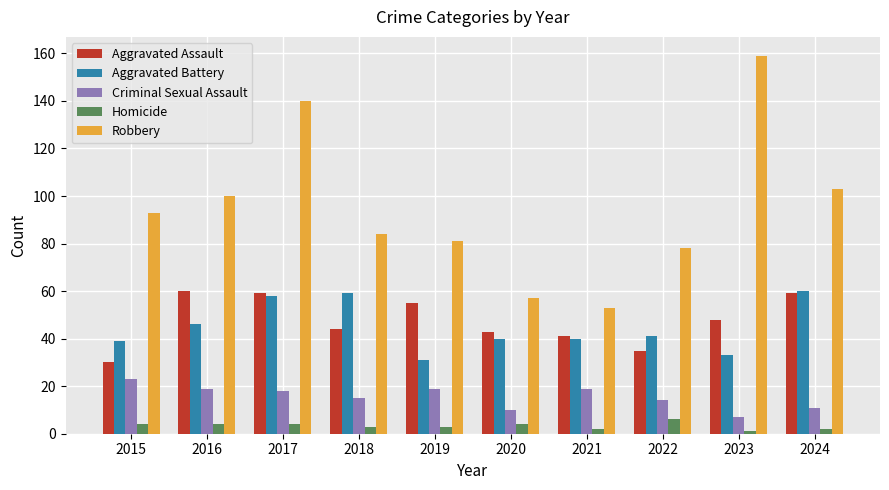

What are all the series names shown in the legend?

Aggravated Assault, Aggravated Battery, Criminal Sexual Assault, Homicide, Robbery